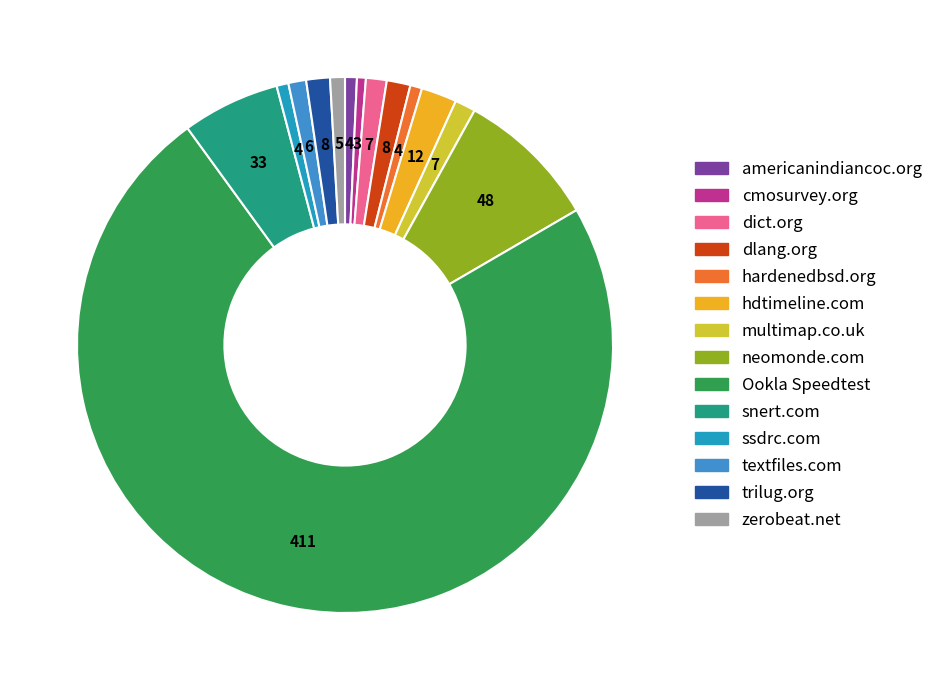

How many segments does this pie chart have?

14